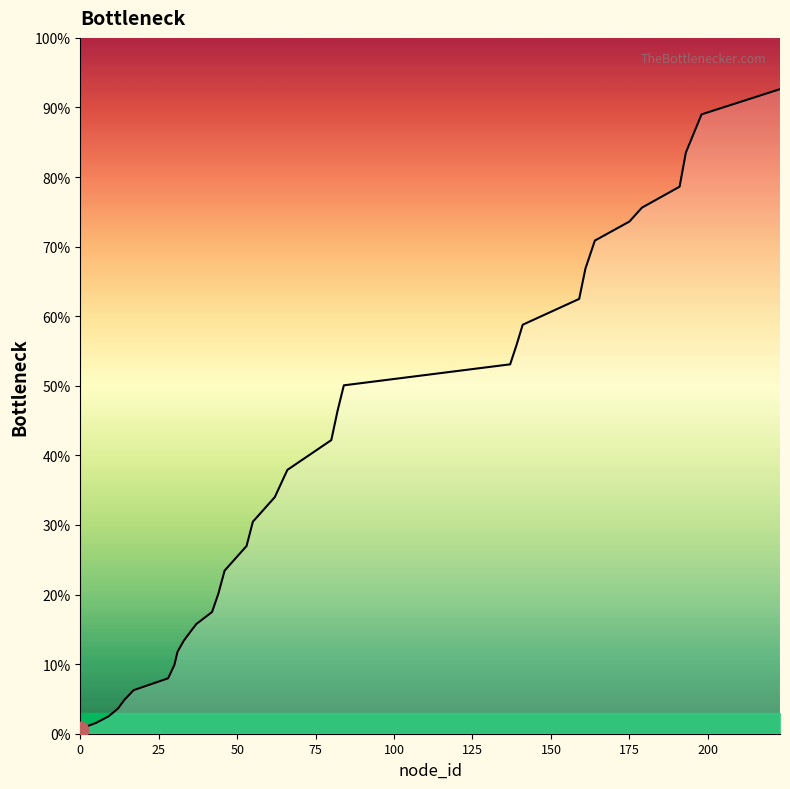

What is the difference between the maximum and second lowest values?

91.8